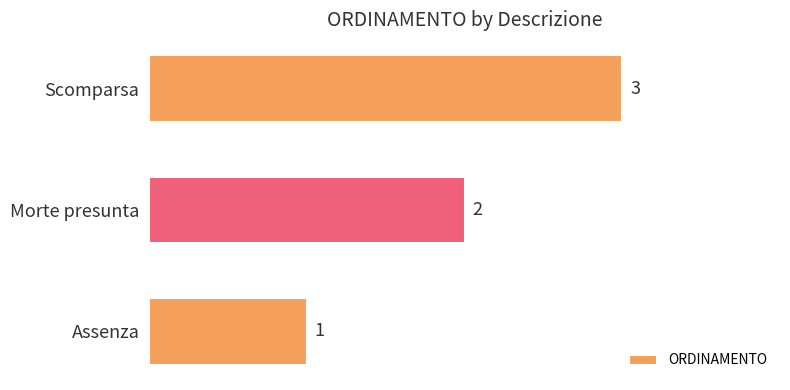

How many data points are less than 2?

1